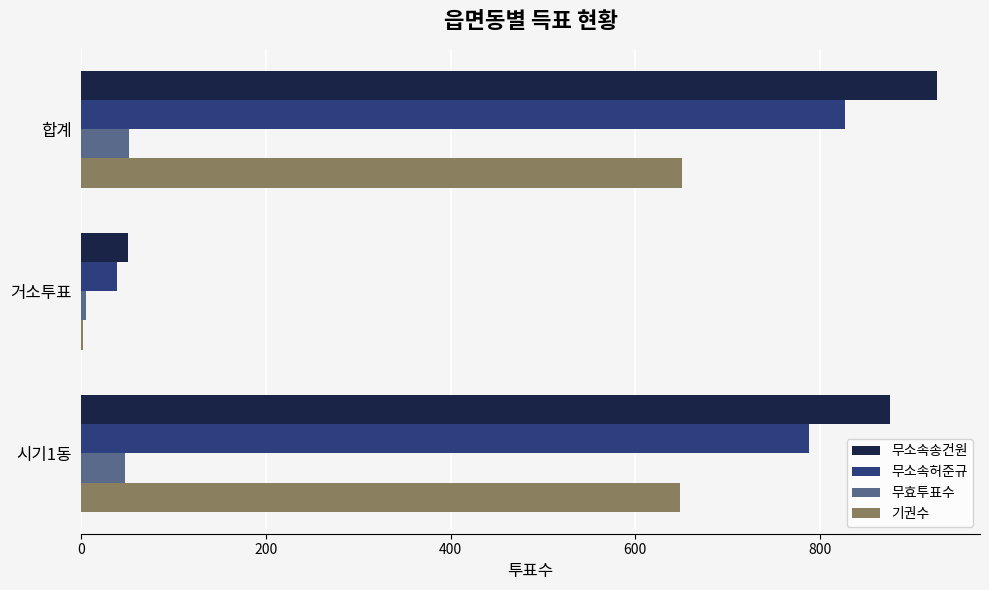

Which series changed the most between 거소투표 and 시기1동?

무소속송건원